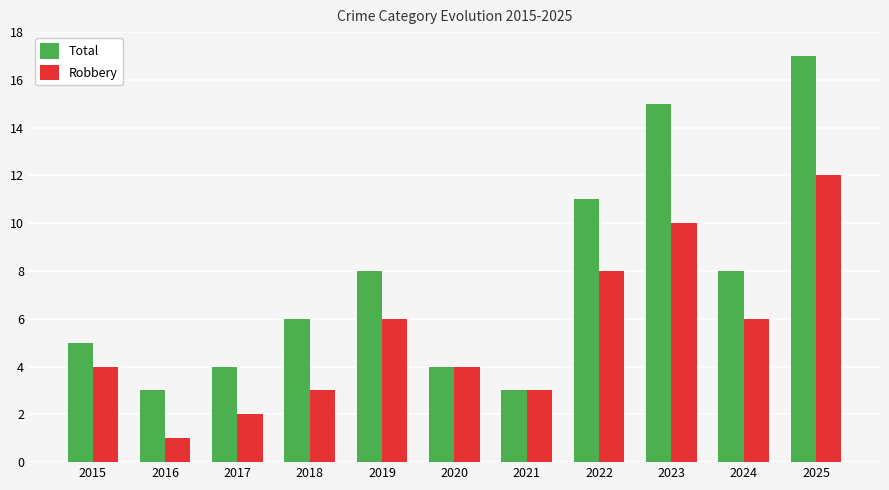

Reading left to right, extract all data points from this chart.

Total: 2015=5	2016=3	2017=4	2018=6	2019=8	2020=4	2021=3	2022=11	2023=15	2024=8	2025=17
Robbery: 2015=4	2016=1	2017=2	2018=3	2019=6	2020=4	2021=3	2022=8	2023=10	2024=6	2025=12